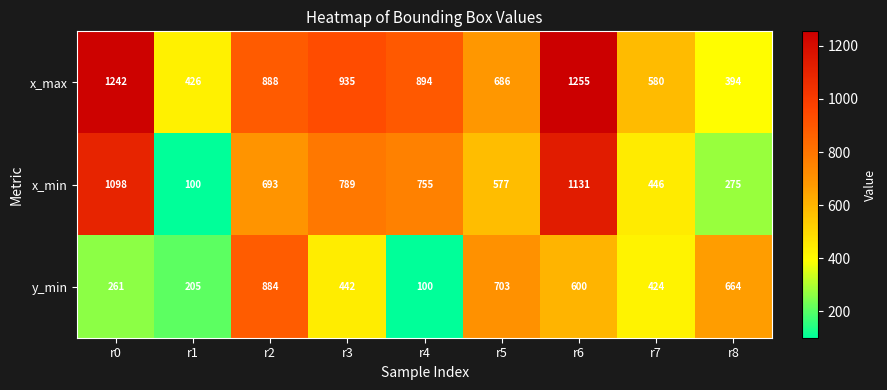

The value of y_min at r4 is 100. True or false?

True